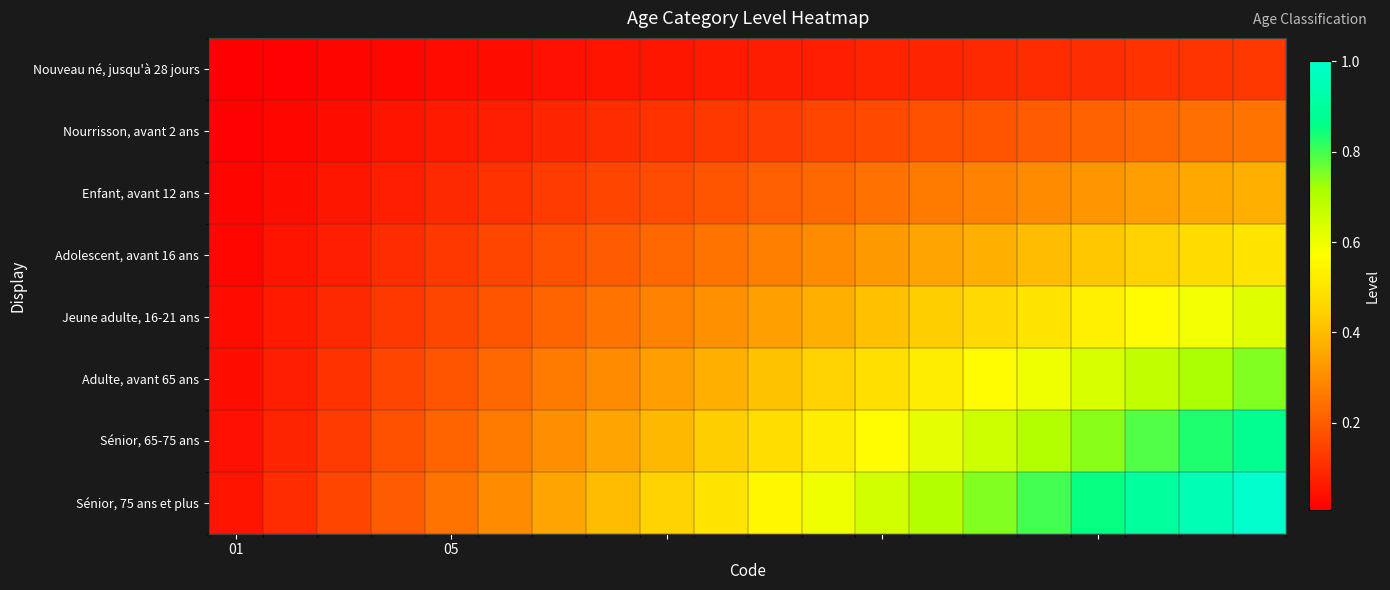

Reading left to right, transcribe all the data shown in this chart.

Nouveau né, jusqu'à 28 jours: 0.0	0.0	0.0	0.0	0.0	0.0	0.0	0.1	0.1	0.1	0.1	0.1	0.1	0.1	0.1	0.1	0.1	0.1	0.1	0.1
Nourrisson, avant 2 ans: 0.0	0.0	0.0	0.1	0.1	0.1	0.1	0.1	0.1	0.1	0.1	0.1	0.2	0.2	0.2	0.2	0.2	0.2	0.2	0.2
Enfant, avant 12 ans: 0.0	0.0	0.1	0.1	0.1	0.1	0.1	0.1	0.2	0.2	0.2	0.2	0.2	0.3	0.3	0.3	0.3	0.3	0.4	0.4
Adolescent, avant 16 ans: 0.0	0.1	0.1	0.1	0.1	0.1	0.2	0.2	0.2	0.2	0.3	0.3	0.3	0.3	0.4	0.4	0.4	0.5	0.5	0.5
Jeune adulte, 16-21 ans: 0.0	0.1	0.1	0.1	0.2	0.2	0.2	0.2	0.3	0.3	0.3	0.4	0.4	0.4	0.5	0.5	0.5	0.6	0.6	0.6
Adulte, avant 65 ans: 0.0	0.1	0.1	0.1	0.2	0.2	0.3	0.3	0.3	0.4	0.4	0.5	0.5	0.5	0.6	0.6	0.6	0.7	0.7	0.8
Sénior, 65-75 ans: 0.0	0.1	0.1	0.2	0.2	0.3	0.3	0.3	0.4	0.4	0.5	0.5	0.6	0.6	0.7	0.7	0.7	0.8	0.8	0.9
Sénior, 75 ans et plus: 0.1	0.1	0.1	0.2	0.2	0.3	0.3	0.4	0.5	0.5	0.6	0.6	0.7	0.7	0.8	0.8	0.8	0.9	0.9	1.0